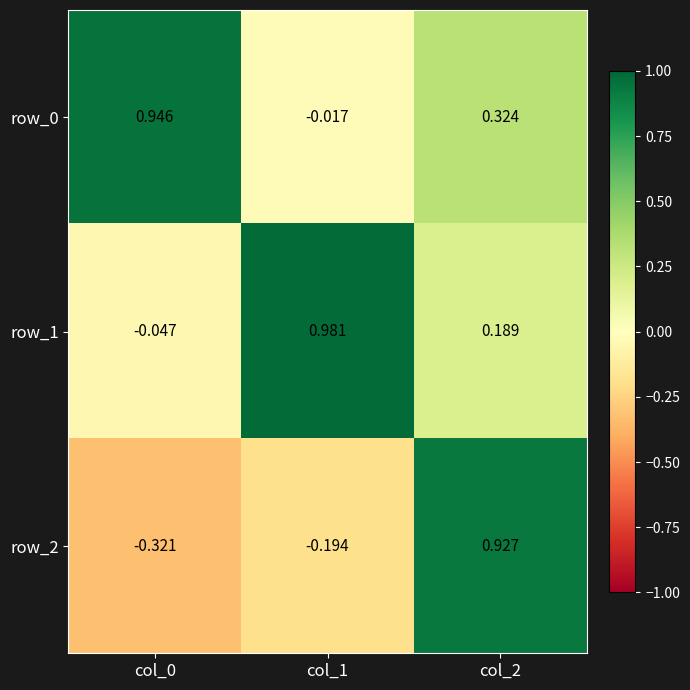

Is the value of row_2 at col_0 greater than the value of row_0 at col_1?

No